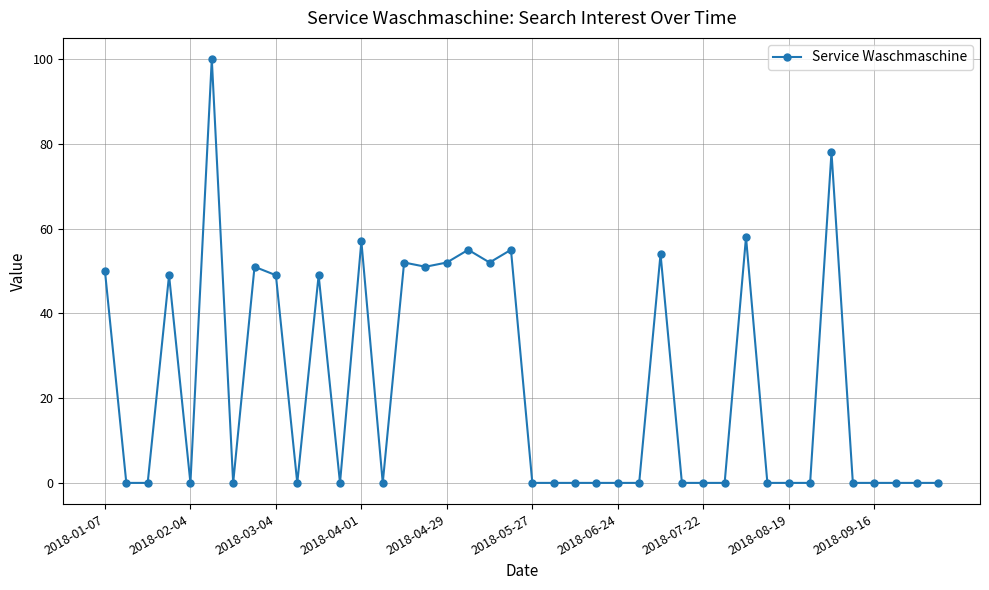

What is the average value?

23